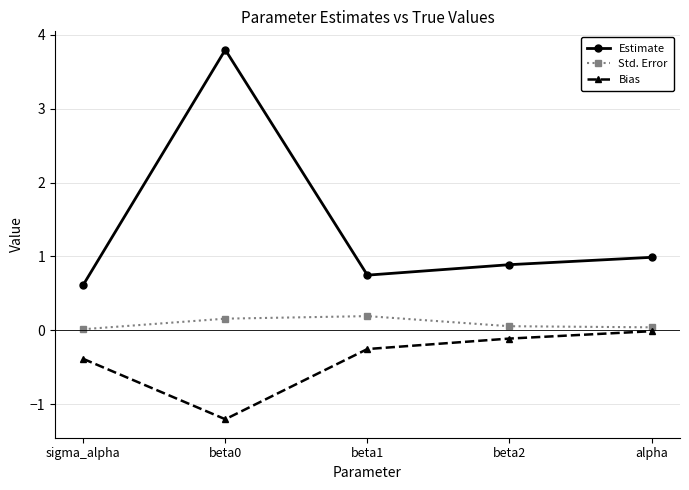

Is the value of Bias at sigma_alpha greater than the value of Std. Error at beta1?

No